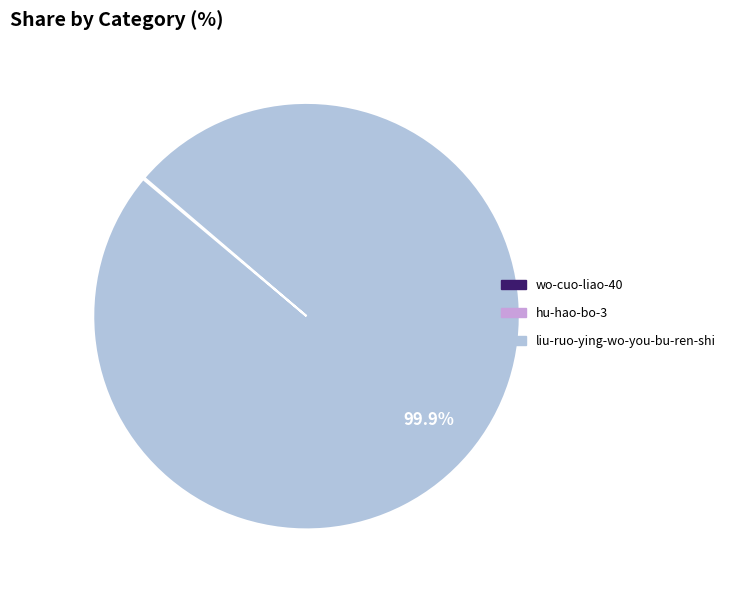

Which category accounts for the majority?

liu-ruo-ying-wo-you-bu-ren-shi